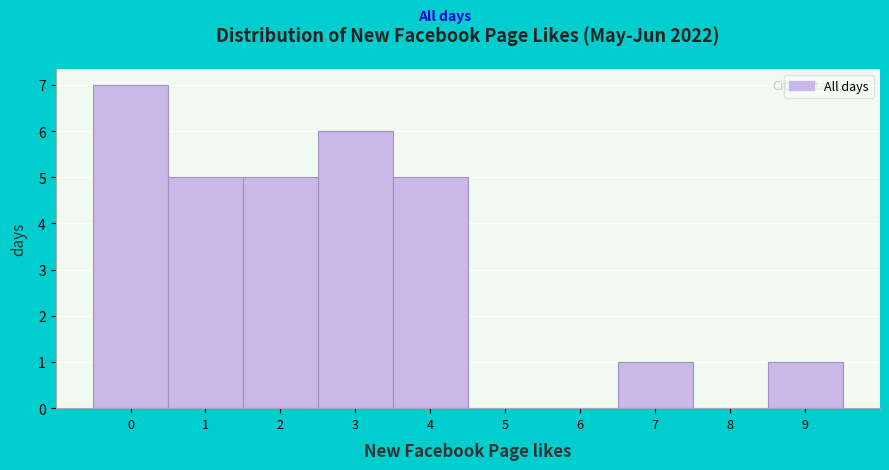

Which range on the x-axis has the tallest bar?

-0.5 to 0.5